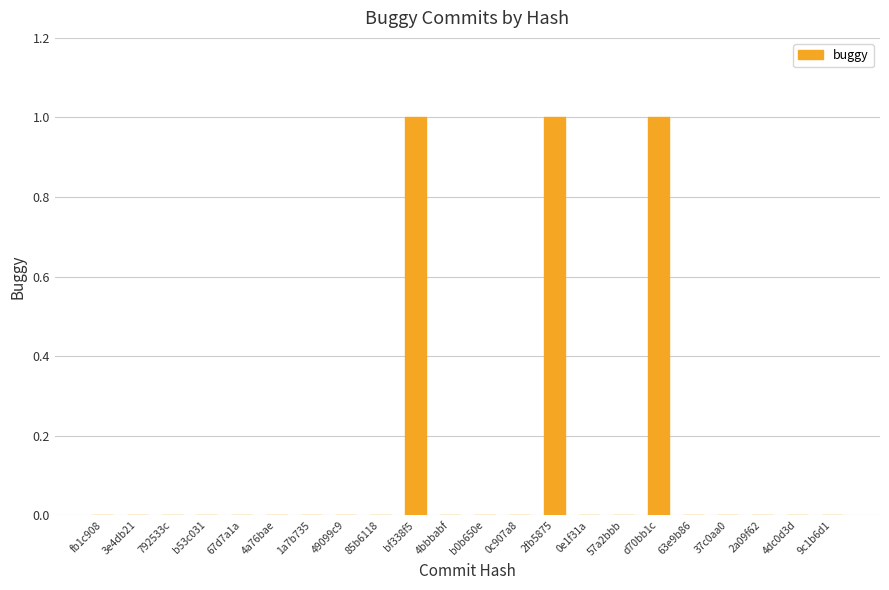

The value at 57a2bbb is 1. True or false?

False